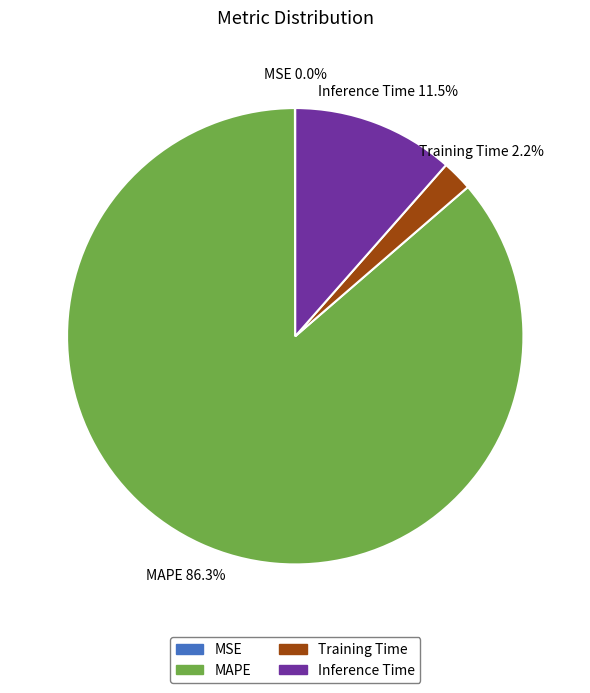

To the nearest percent, what is the average slice percentage?

25%